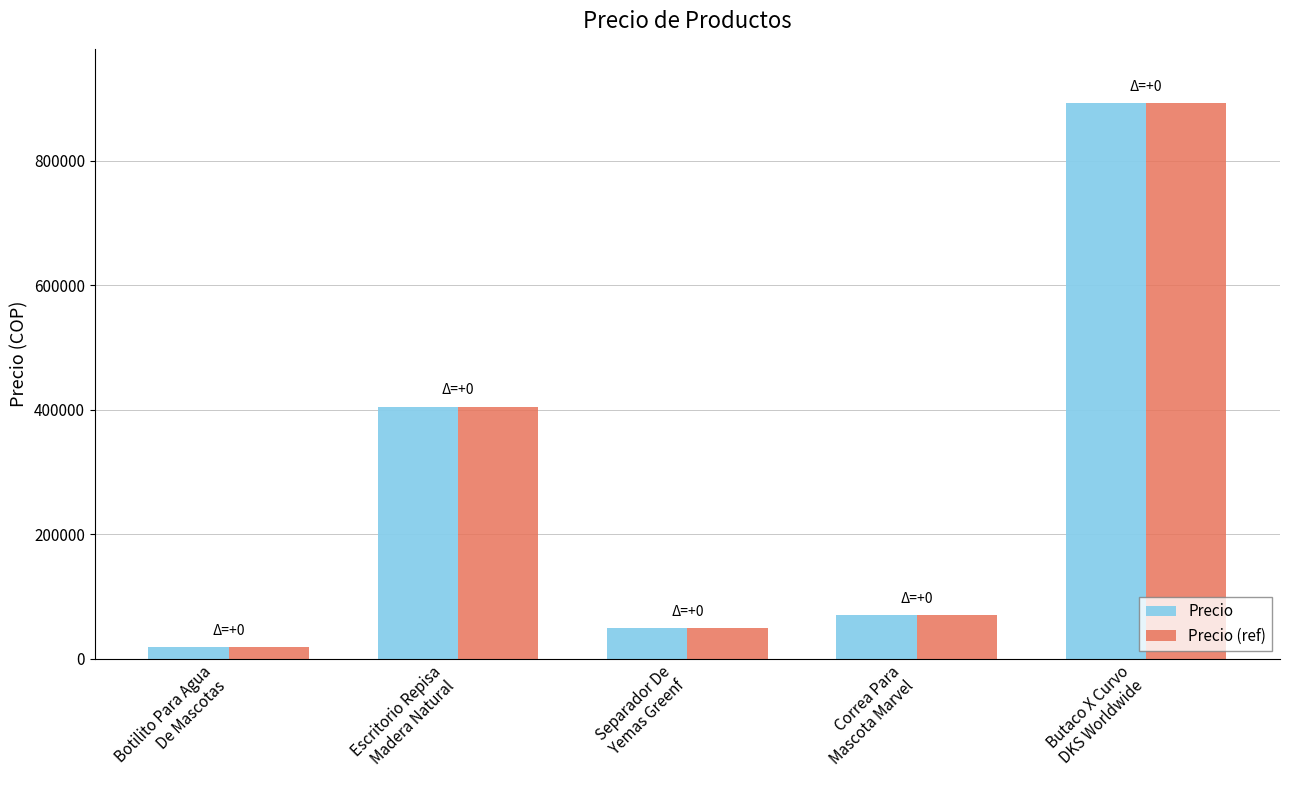

Reading left to right, what are all the values shown in this chart?

Precio: Botilito Para Agua
De Mascotas=18615	Escritorio Repisa
Madera Natural=404900	Separador De
Yemas Greenf=48900	Correa Para
Mascota Marvel=69900	Butaco X Curvo
DKS Worldwide=892900
Precio (ref): Botilito Para Agua
De Mascotas=18615	Escritorio Repisa
Madera Natural=404900	Separador De
Yemas Greenf=48900	Correa Para
Mascota Marvel=69900	Butaco X Curvo
DKS Worldwide=892900